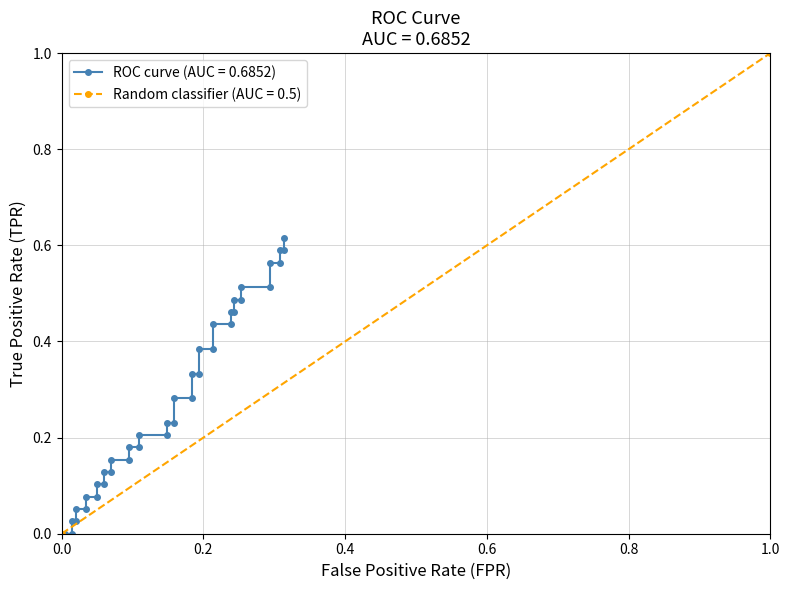

The value at 7 is 0.1. True or false?

False